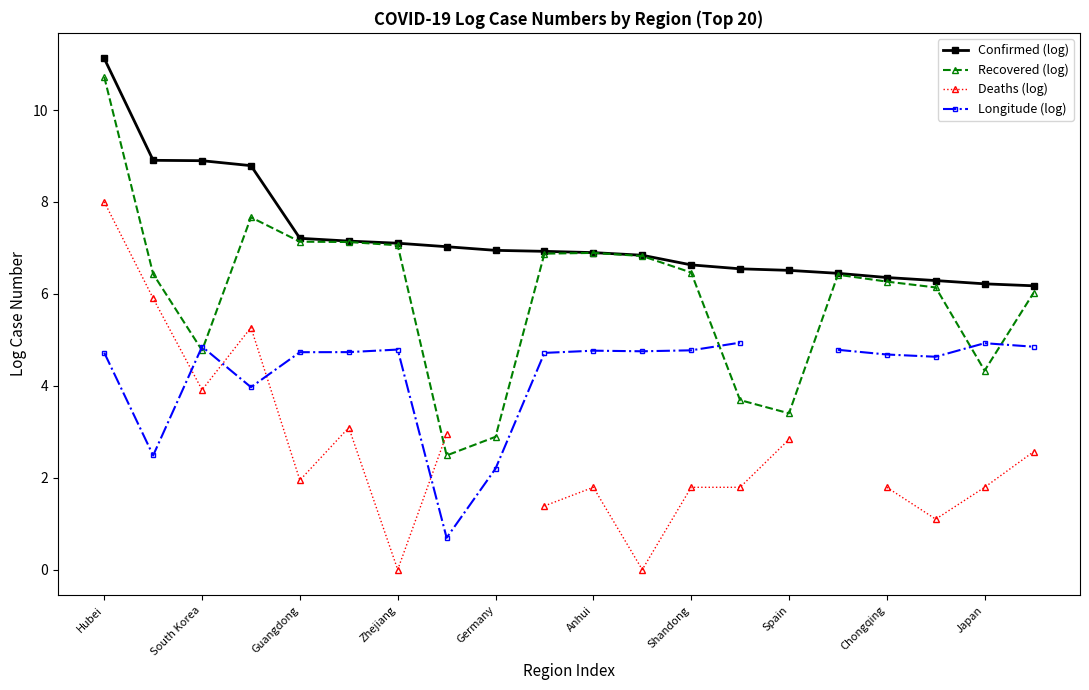

Which category has the highest value across all series?

Hubei